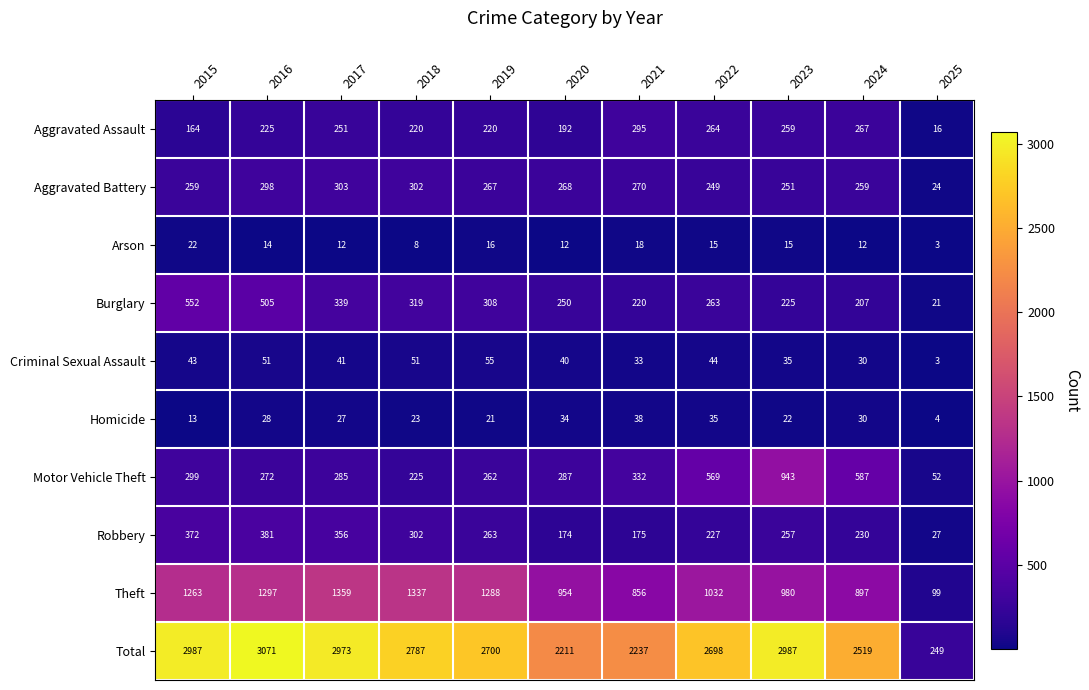

True or false: Homicide has a value of 35 at 2022.

True